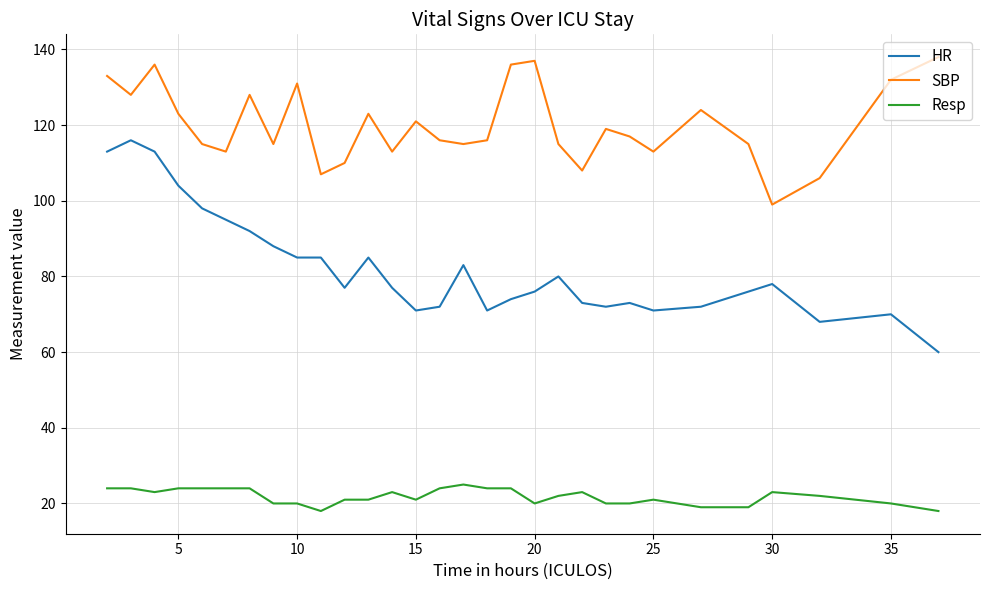

Does the chart have visible grid lines?

Yes